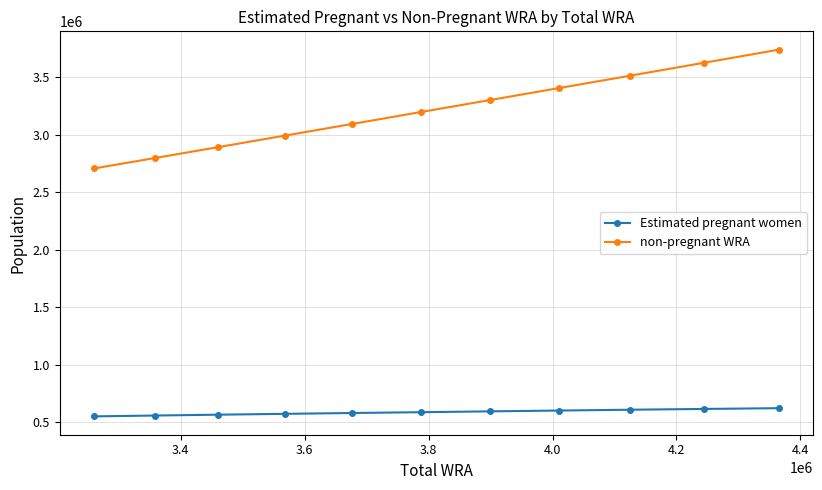

True or false: non-pregnant WRA and Estimated pregnant women cross at least once.

False